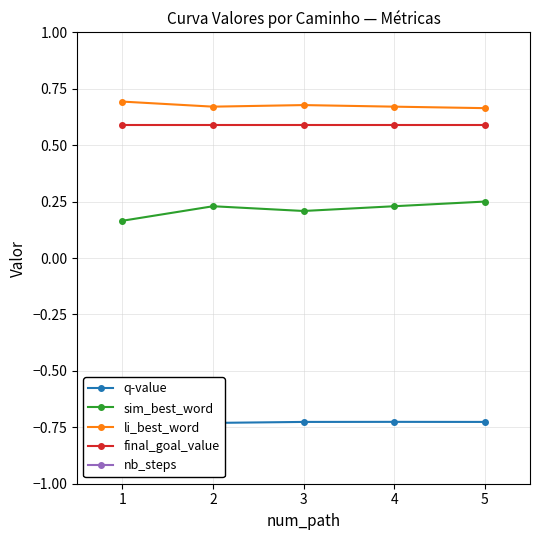

What is the value of the nb_steps point at the 5th from the left?

14.0